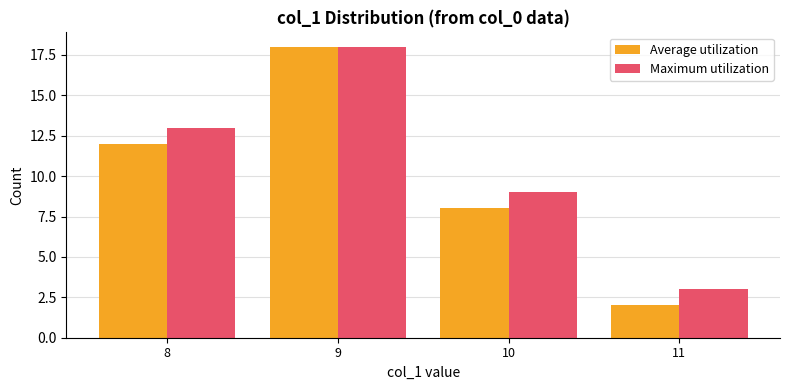

What is the value of the Maximum utilization bar at the 1st from the left?

13